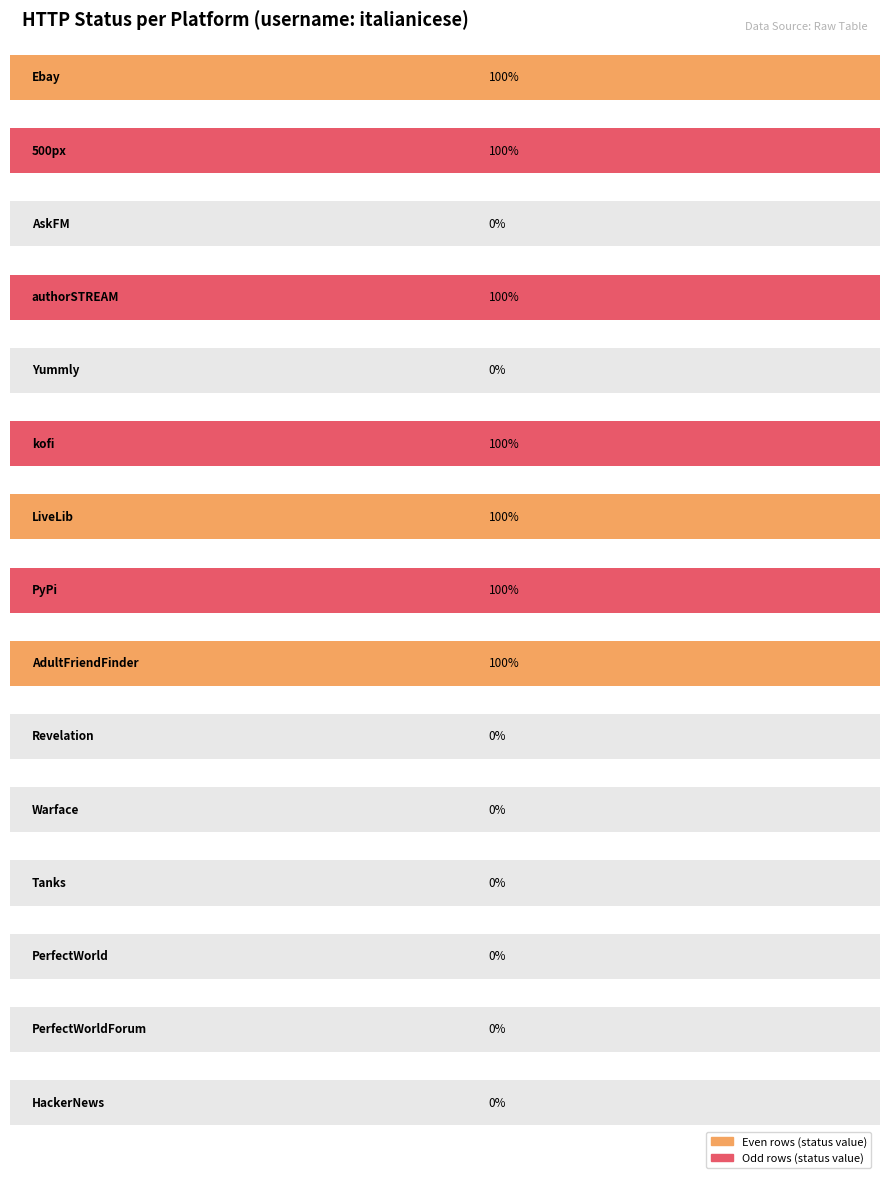

At which label is the value closest to 100?

Ebay